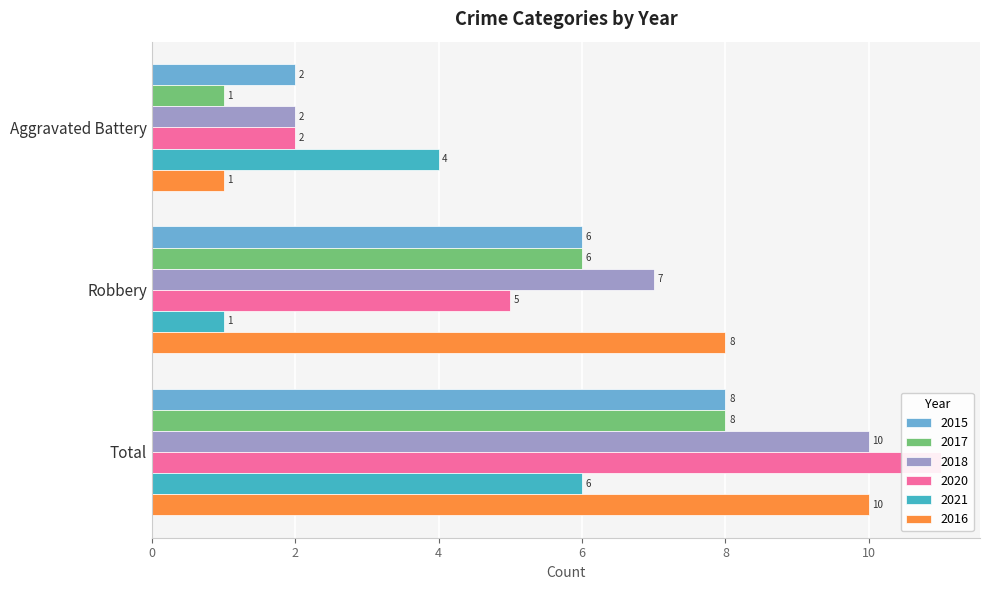

Is it true that 2015 equals 3 at Robbery?

False